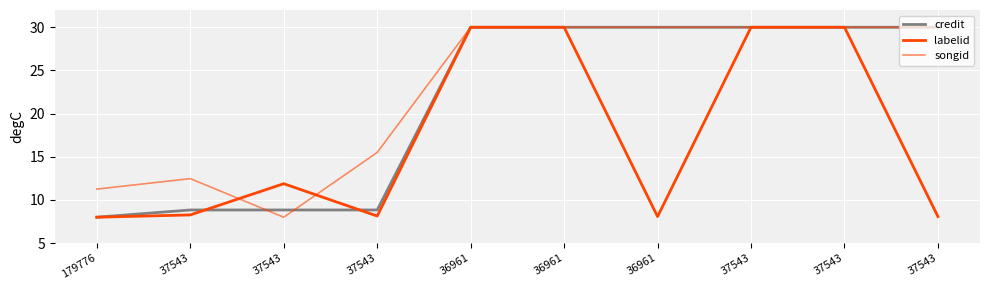

Which series has the widest spread of values?

credit